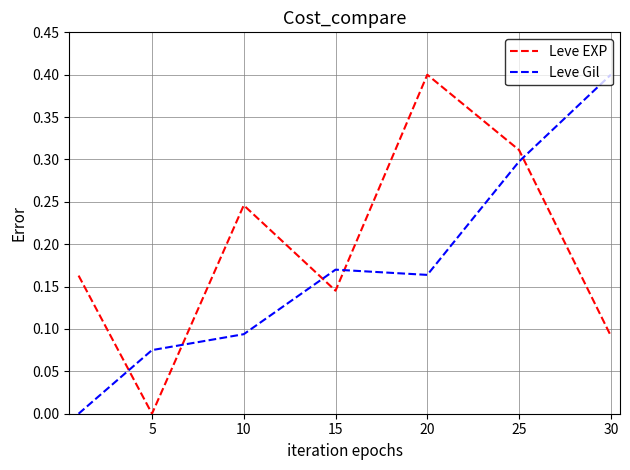

True or false: Leve Gil and Leve EXP intersect in this chart.

True